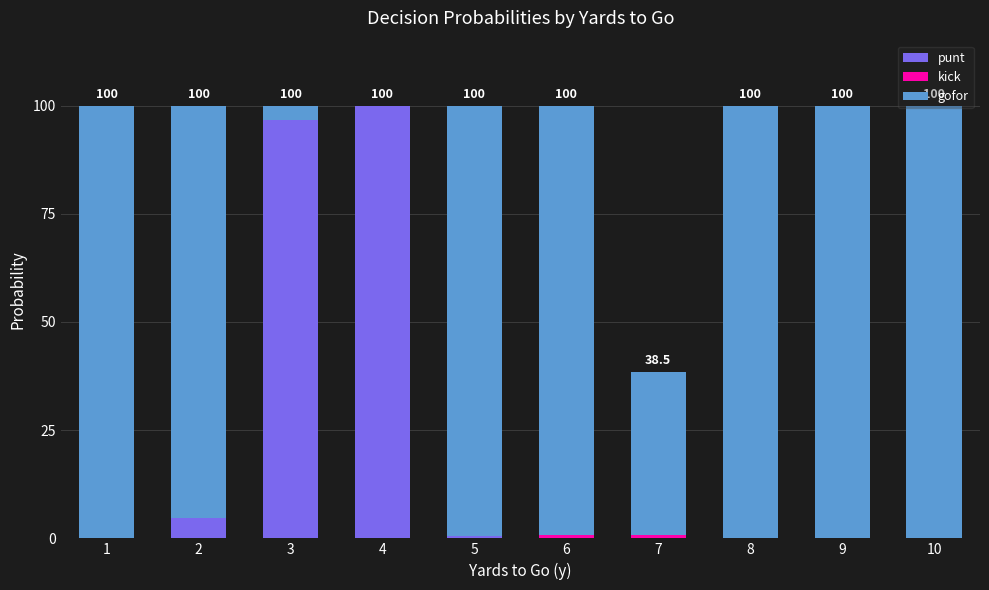

Which category has the highest value in the punt series?

4